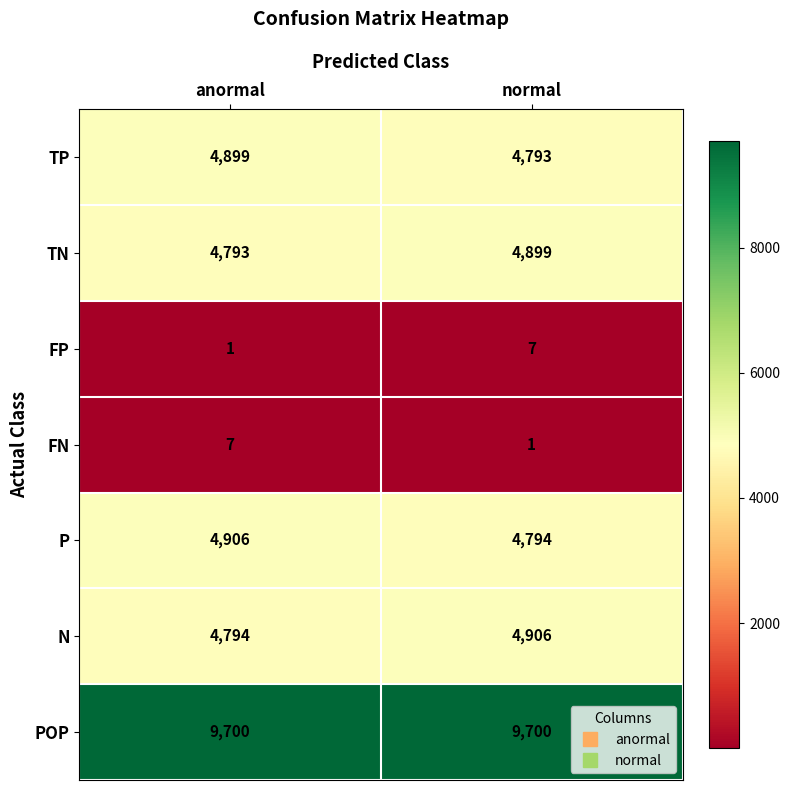

Rank the series at anormal from lowest to highest value.

FP, FN, TN, N, TP, P, POP